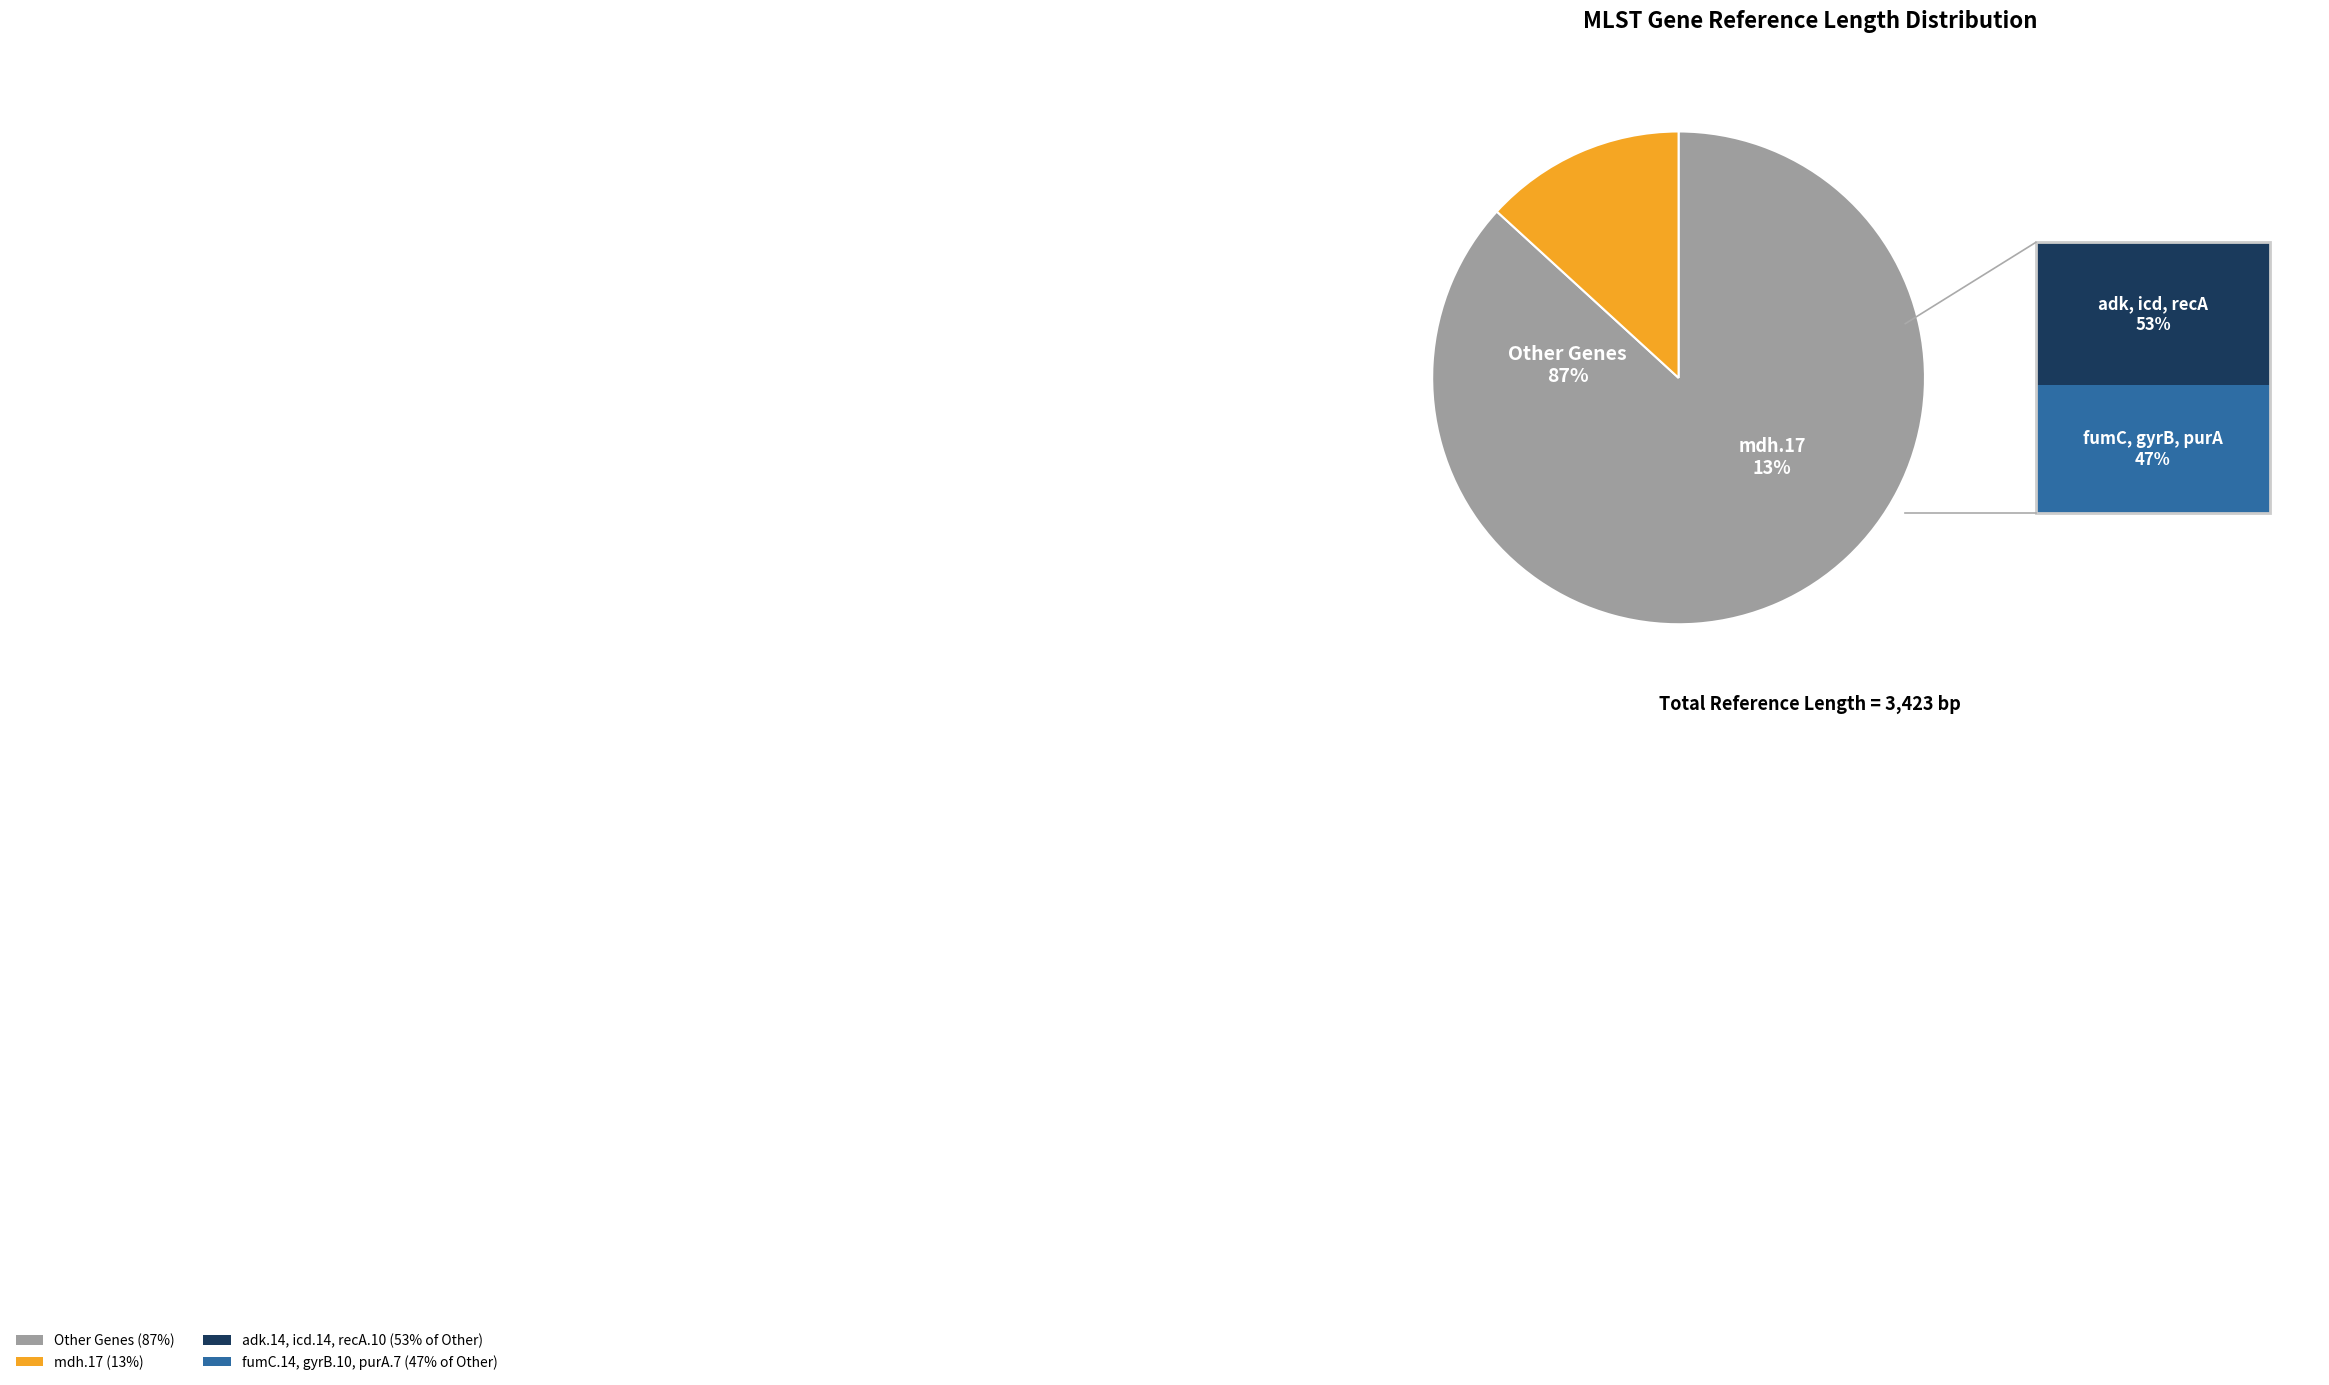

Rank the categories by value from lowest to highest.

mdh.17, gyrB.10, fumC.14, purA.7, recA.10, icd.14, adk.14